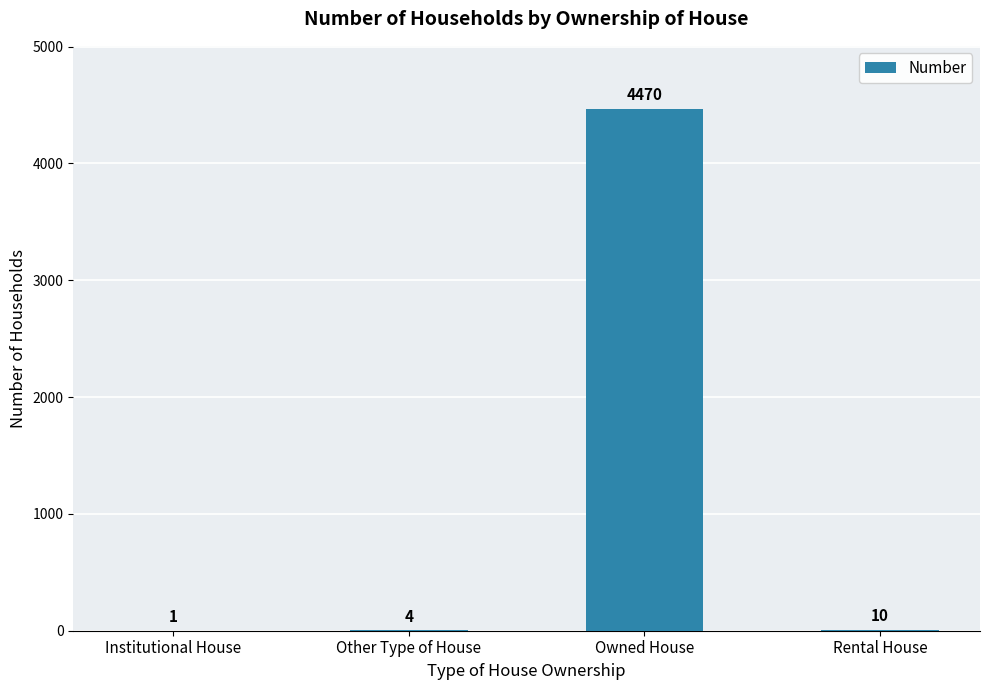

At which label is the value closest to 2235?

Rental House